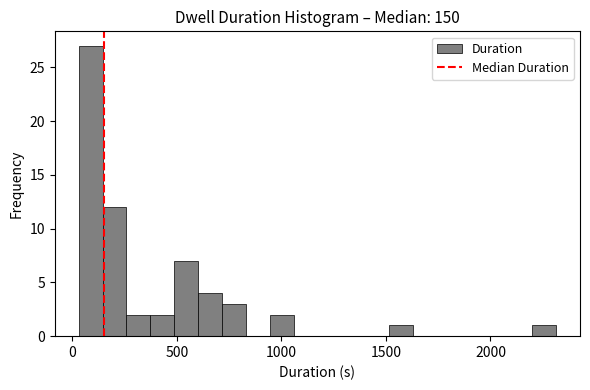

Read against the x-axis, roughly where is the centre of the tallest bar?

100